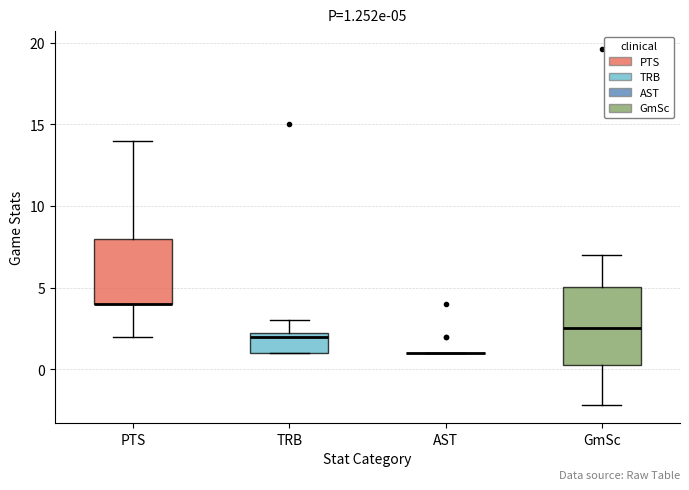

Comparing the boxes themselves (not the whiskers), which one is the tallest?

GmSc